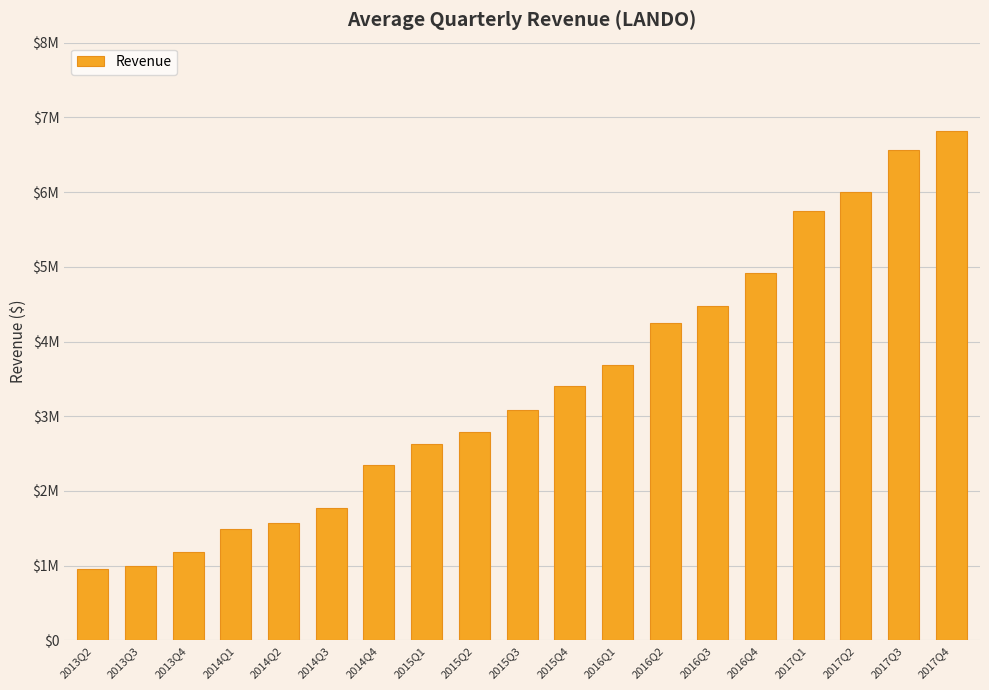

Is it true that the value at 2017Q1 is 3255666?

False